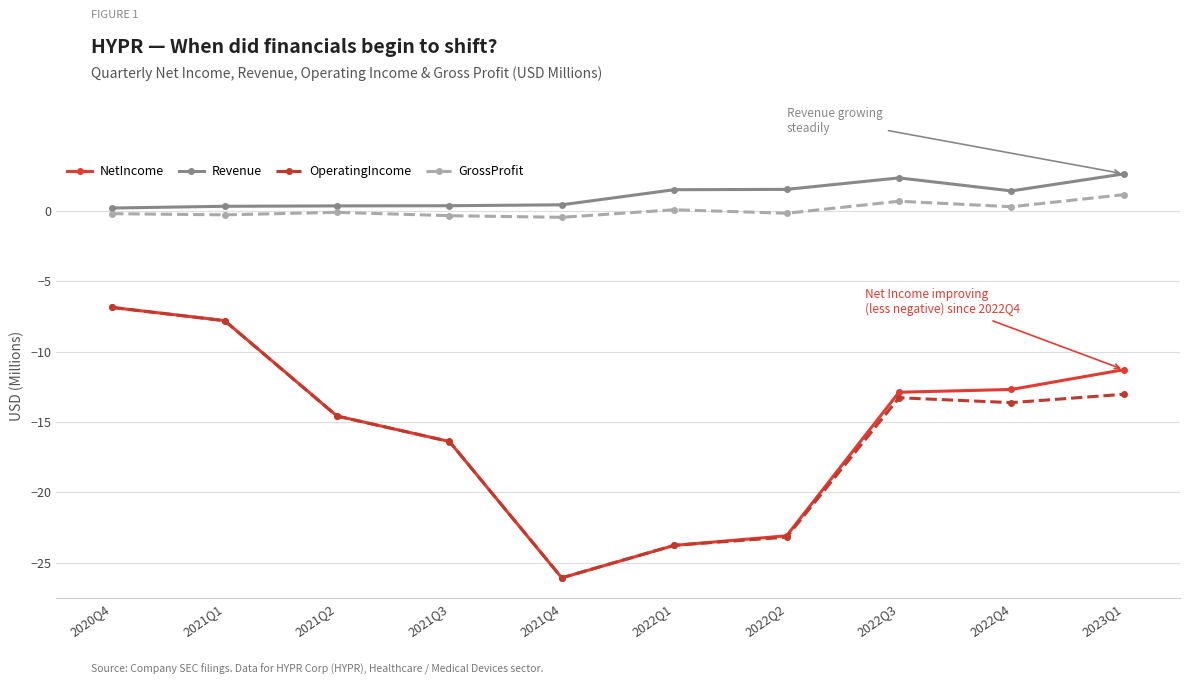

True or false: OperatingIncome and GrossProfit cross at least once.

False